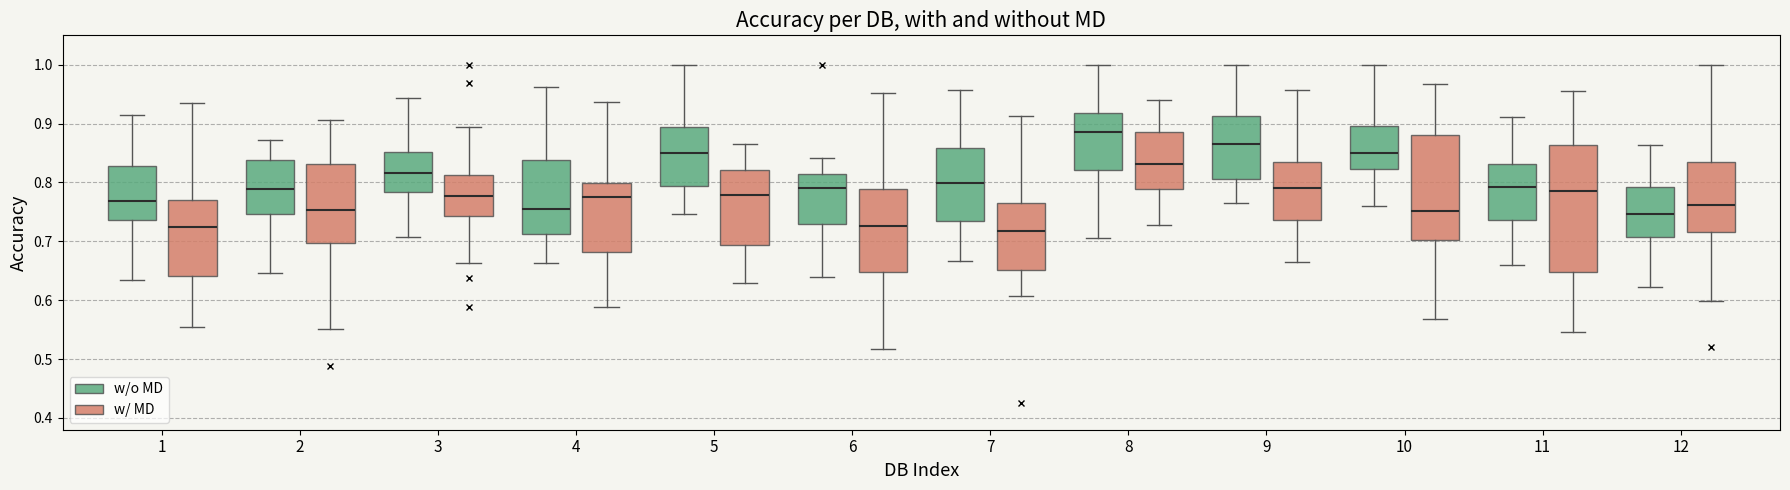

Reading left to right, transcribe this box plot: for each box, give where its median line is, the range the box spans, and where its two whiskers end, as read against the y-axis. The values are not printed on the chart, so give them approximately, as read against the axis.

1 (w/o MD): median 0.77, box 0.74 to 0.83, whiskers 0.63 to 0.91
1 (w/ MD): median 0.72, box 0.64 to 0.77, whiskers 0.55 to 0.94
2 (w/o MD): median 0.79, box 0.75 to 0.84, whiskers 0.65 to 0.87
2 (w/ MD): median 0.75, box 0.70 to 0.83, whiskers 0.55 to 0.91
3 (w/o MD): median 0.82, box 0.78 to 0.85, whiskers 0.71 to 0.94
3 (w/ MD): median 0.78, box 0.74 to 0.81, whiskers 0.66 to 0.89
4 (w/o MD): median 0.75, box 0.71 to 0.84, whiskers 0.66 to 0.96
4 (w/ MD): median 0.78, box 0.68 to 0.80, whiskers 0.59 to 0.94
5 (w/o MD): median 0.85, box 0.79 to 0.89, whiskers 0.75 to 1.00
5 (w/ MD): median 0.78, box 0.69 to 0.82, whiskers 0.63 to 0.87
6 (w/o MD): median 0.79, box 0.73 to 0.81, whiskers 0.64 to 0.84
6 (w/ MD): median 0.73, box 0.65 to 0.79, whiskers 0.52 to 0.95
7 (w/o MD): median 0.80, box 0.73 to 0.86, whiskers 0.67 to 0.96
7 (w/ MD): median 0.72, box 0.65 to 0.76, whiskers 0.61 to 0.91
8 (w/o MD): median 0.89, box 0.82 to 0.92, whiskers 0.71 to 1.00
8 (w/ MD): median 0.83, box 0.79 to 0.89, whiskers 0.73 to 0.94
9 (w/o MD): median 0.87, box 0.81 to 0.91, whiskers 0.77 to 1.00
9 (w/ MD): median 0.79, box 0.74 to 0.83, whiskers 0.67 to 0.96
10 (w/o MD): median 0.85, box 0.82 to 0.90, whiskers 0.76 to 1.00
10 (w/ MD): median 0.75, box 0.70 to 0.88, whiskers 0.57 to 0.97
11 (w/o MD): median 0.79, box 0.74 to 0.83, whiskers 0.66 to 0.91
11 (w/ MD): median 0.79, box 0.65 to 0.86, whiskers 0.55 to 0.96
12 (w/o MD): median 0.75, box 0.71 to 0.79, whiskers 0.62 to 0.86
12 (w/ MD): median 0.76, box 0.72 to 0.83, whiskers 0.60 to 1.00